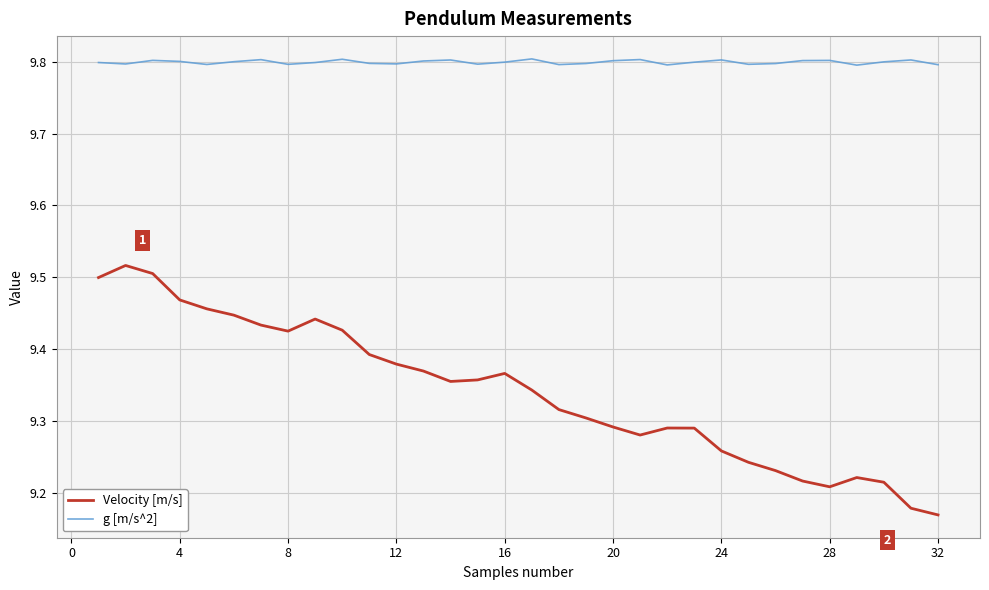

Rank the series by their average value, from lowest to highest.

Velocity [m/s], g [m/s^2]